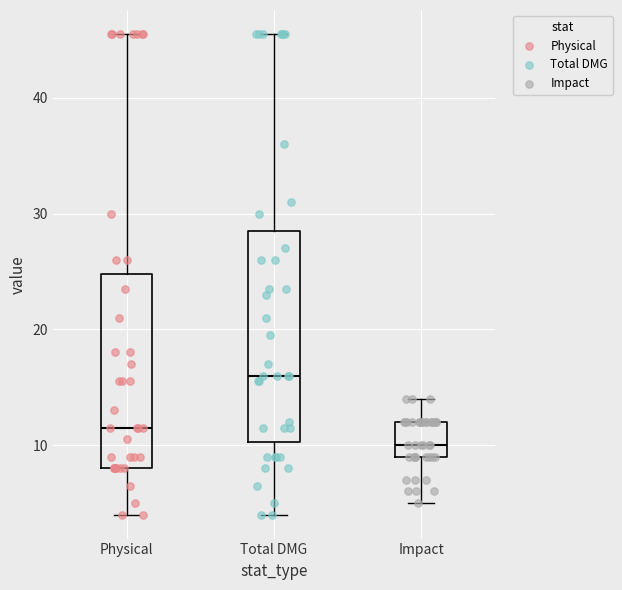

Reading left to right, read every box against the y-axis: the position of its median line, the range the box covers, and the ends of its whiskers. The values are not printed on the chart, so give them approximately, as read against the axis.

Physical: median 12, box 8 to 25, whiskers 4 to 46
Total DMG: median 16, box 10 to 29, whiskers 4 to 46
Impact: median 10, box 9 to 12, whiskers 5 to 14